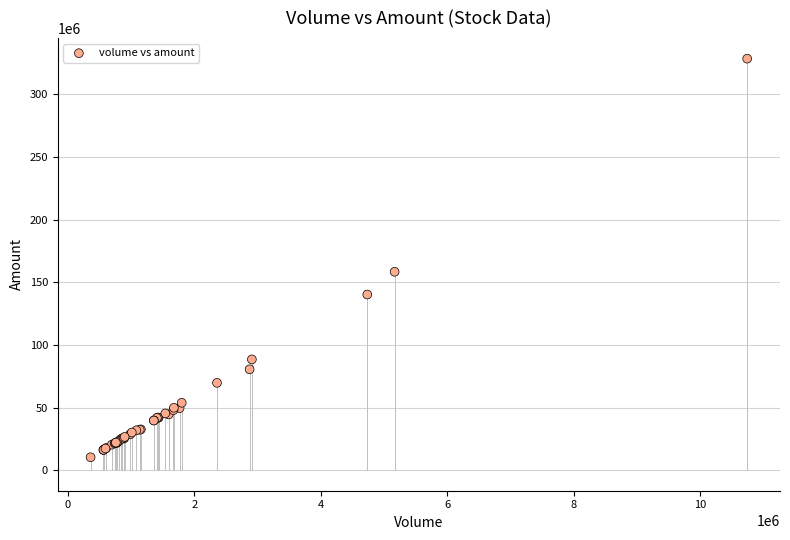

What Y value in the scatter plot is closest to 169405974?

158346960